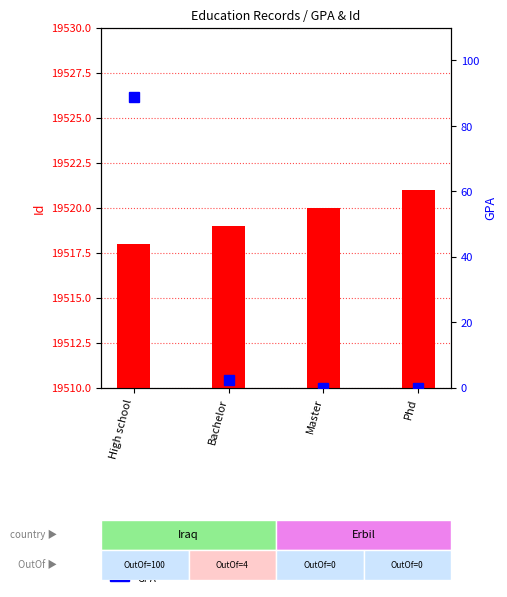

What are all the series names shown in the legend?

Id, GPA